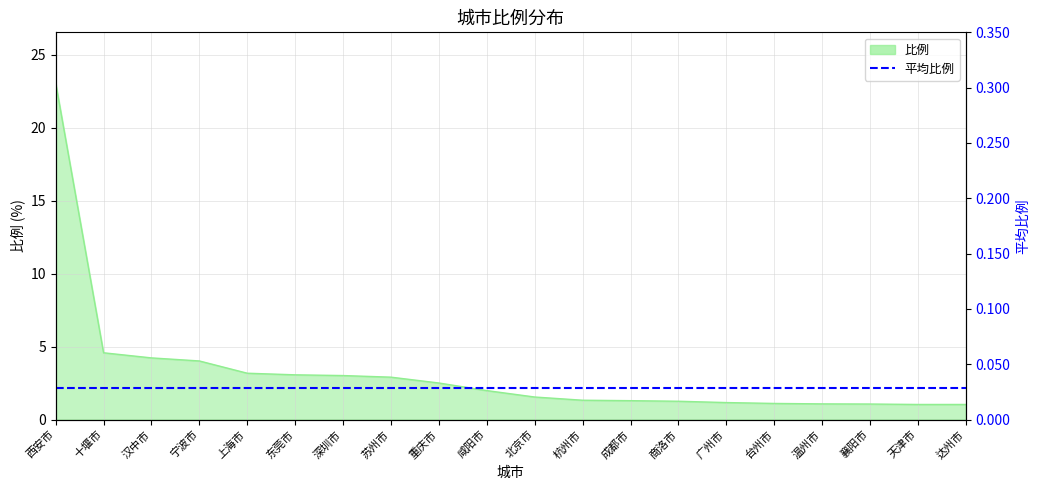

What is the label of the 15th point from the left?

广州市